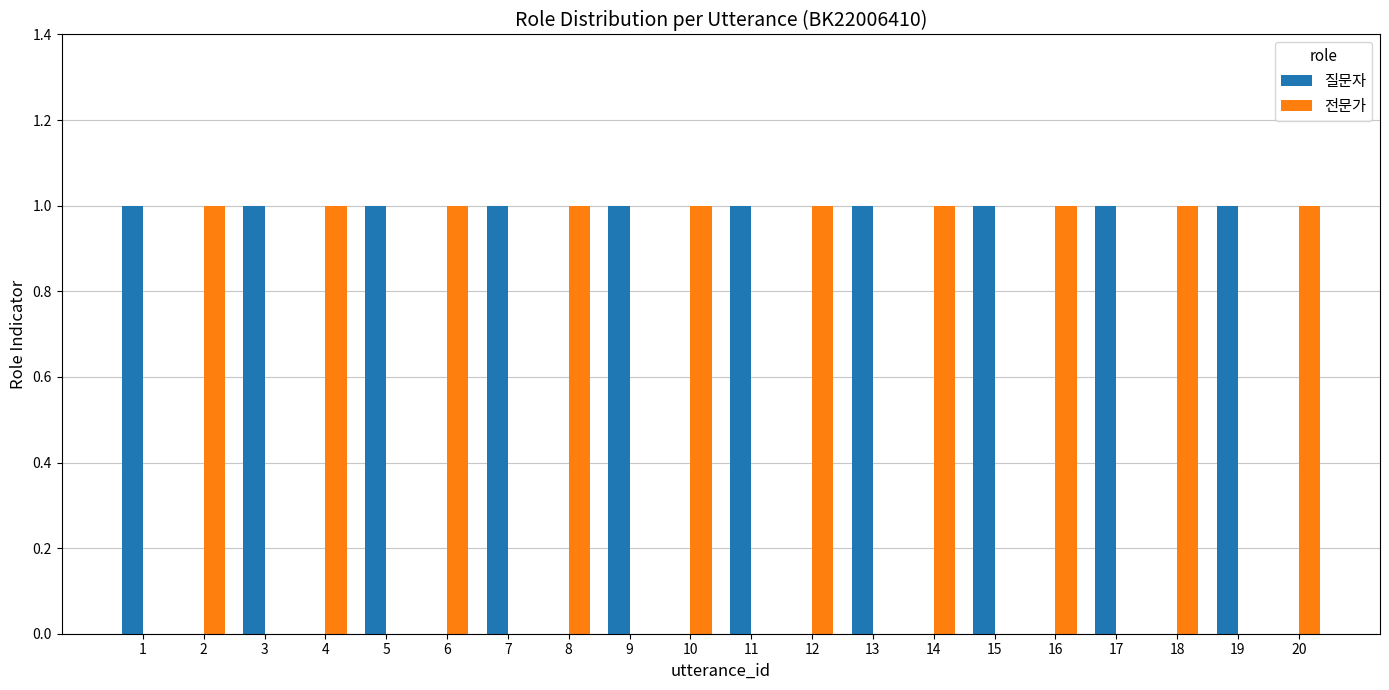

The value of 전문가 at 13 is 0. True or false?

True